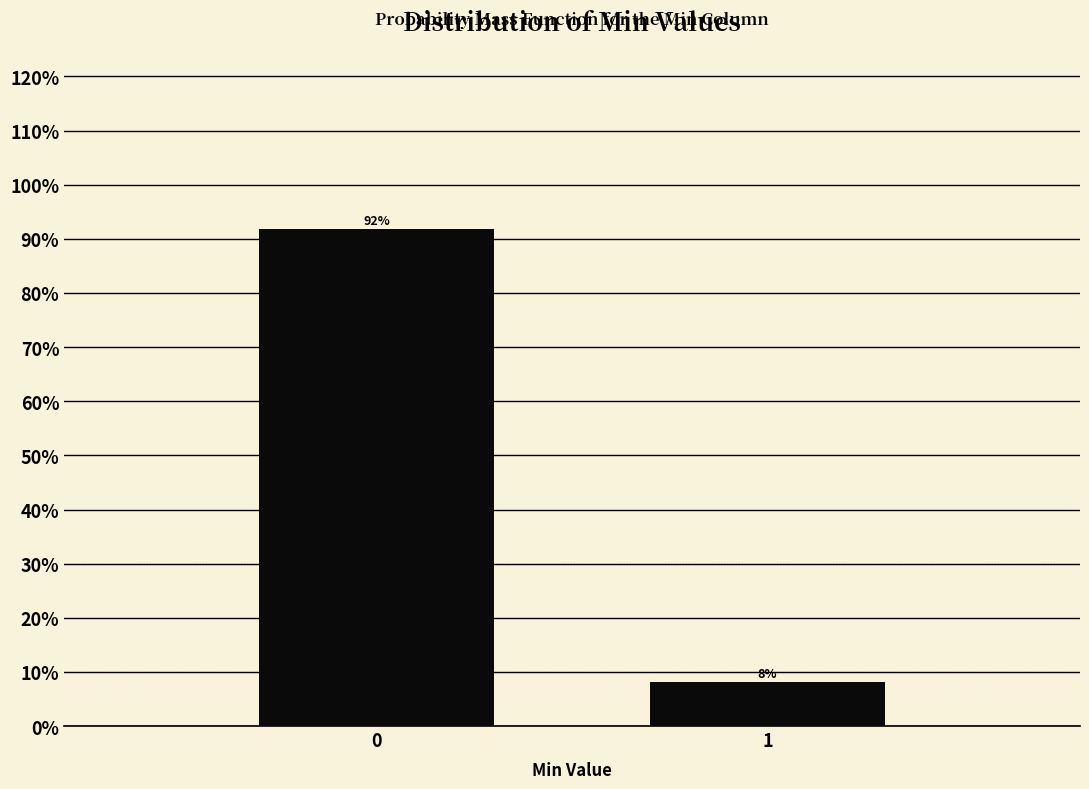

The chart shows a value of 1.7 at 1. True or false?

False